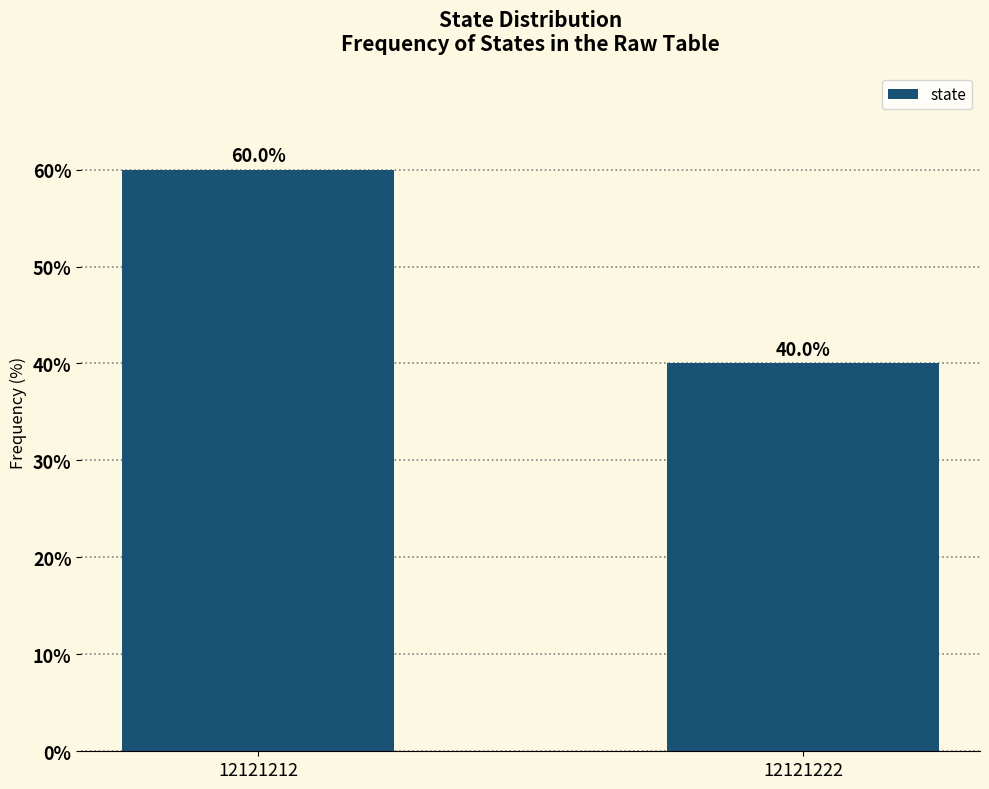

Reading right to left, what are all the values shown in this chart?

12121222=40	12121212=60